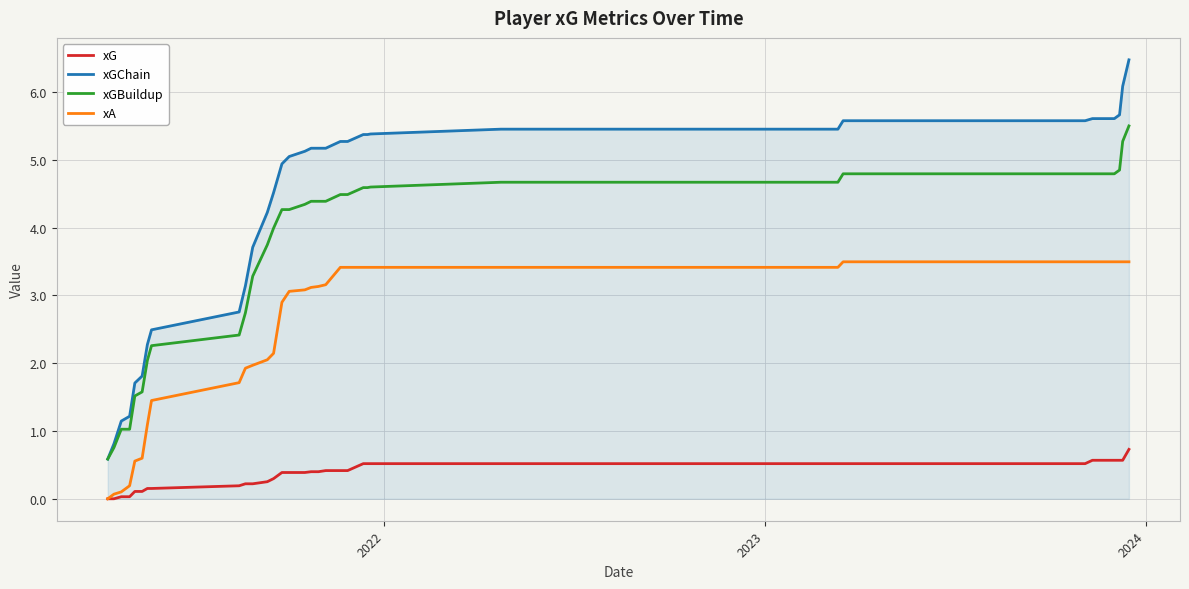

True or false: xG and xGBuildup cross at least once.

False